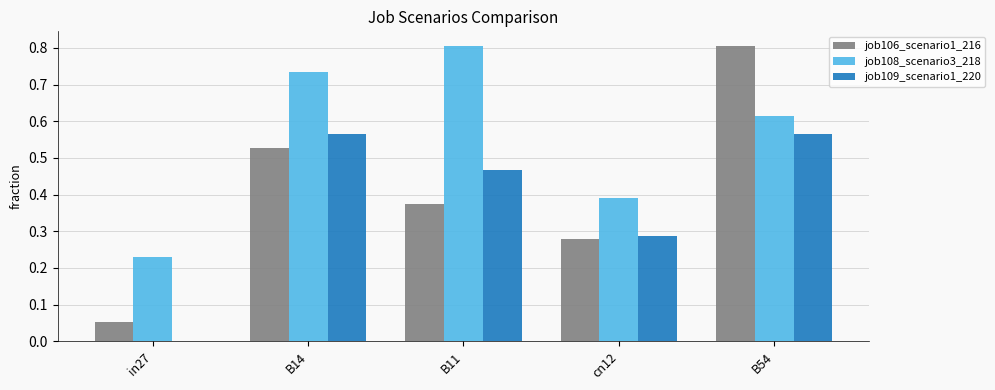

What is the greatest value displayed?

0.8